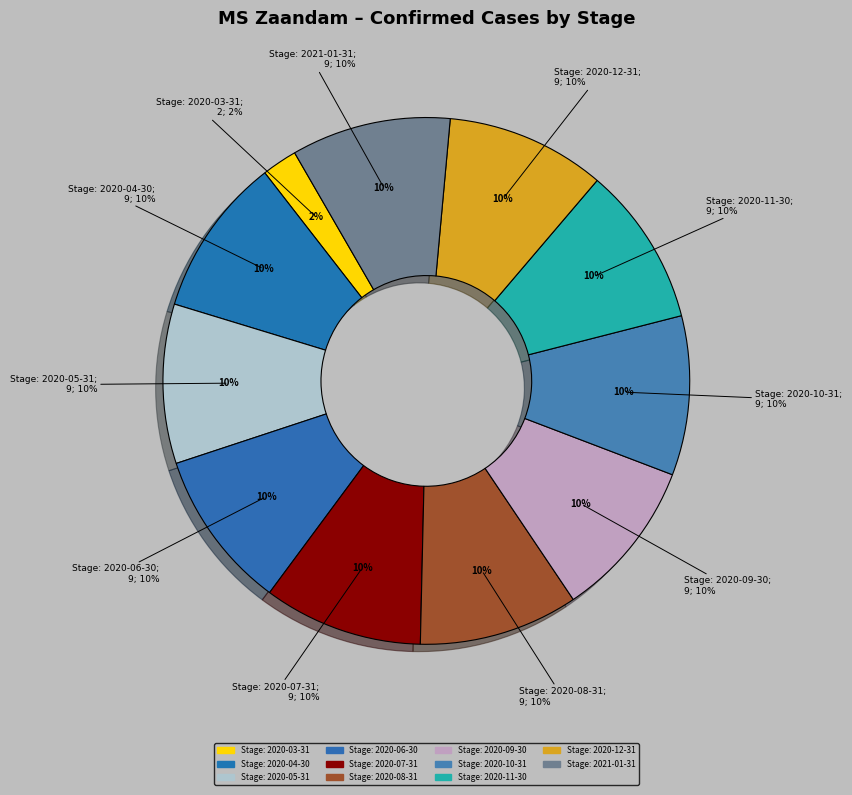

Rank the categories by value from highest to lowest.

Stage: 2020-04-30, Stage: 2020-05-31, Stage: 2020-06-30, Stage: 2020-07-31, Stage: 2020-08-31, Stage: 2020-09-30, Stage: 2020-10-31, Stage: 2020-11-30, Stage: 2020-12-31, Stage: 2021-01-31, Stage: 2020-03-31